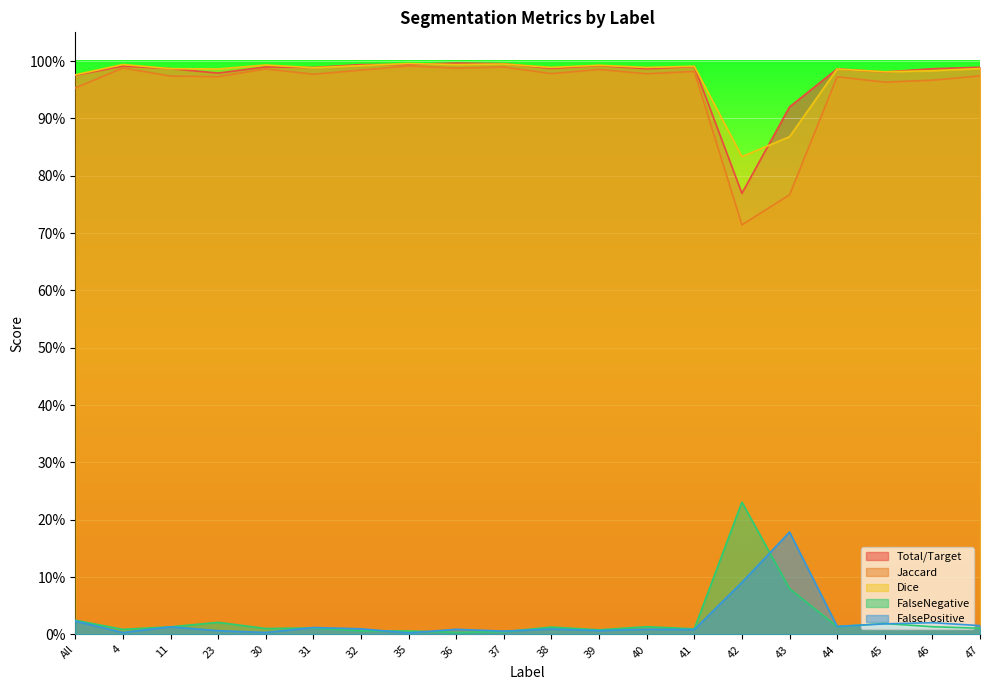

What is the average value of the FalseNegative series?

1.0